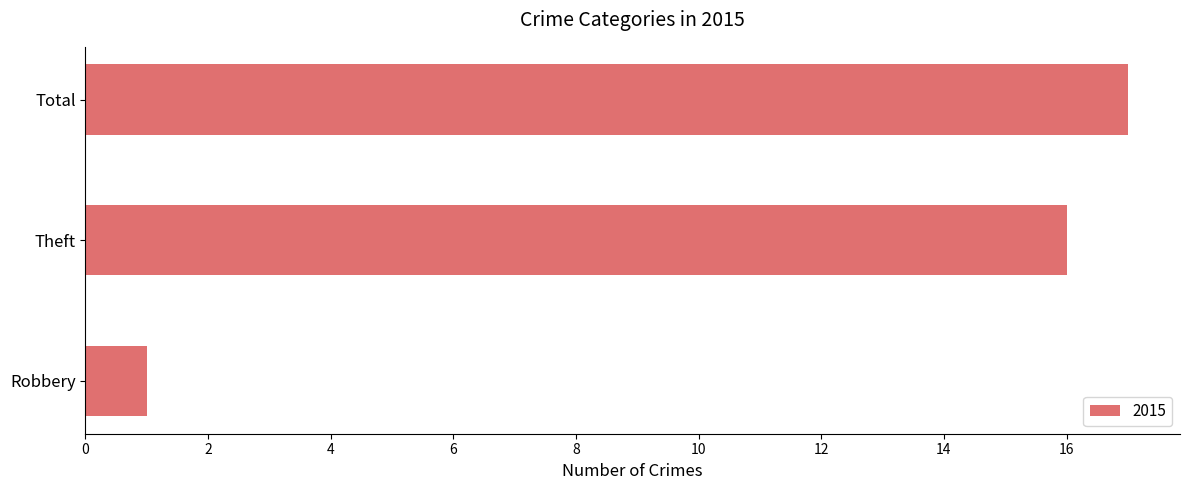

At which category does the chart reach its peak across all series?

Total